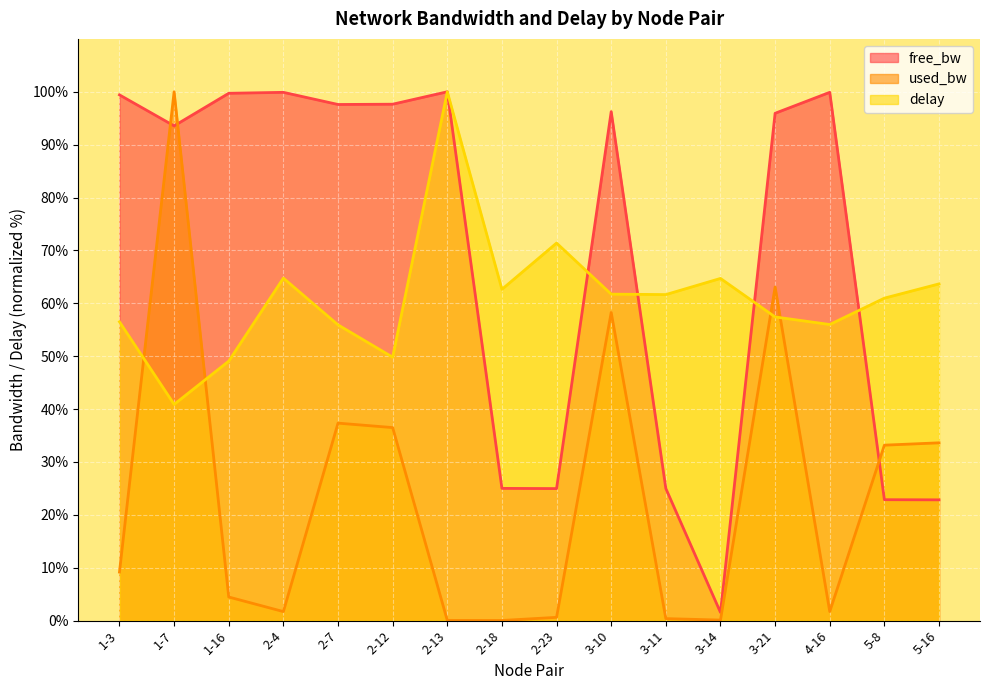

What is the highest value of the free_bw series?

100.0